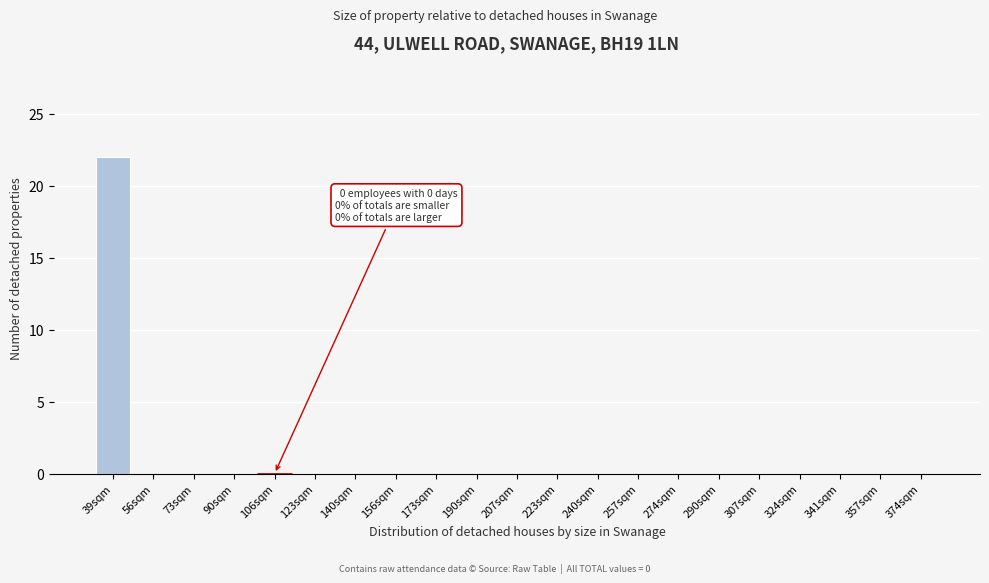

Reading left to right, list all the values displayed in this chart.

39sqm=22	56sqm=0	73sqm=0	90sqm=0	106sqm=0	123sqm=0	140sqm=0	156sqm=0	173sqm=0	190sqm=0	207sqm=0	223sqm=0	240sqm=0	257sqm=0	274sqm=0	290sqm=0	307sqm=0	324sqm=0	341sqm=0	357sqm=0	374sqm=0